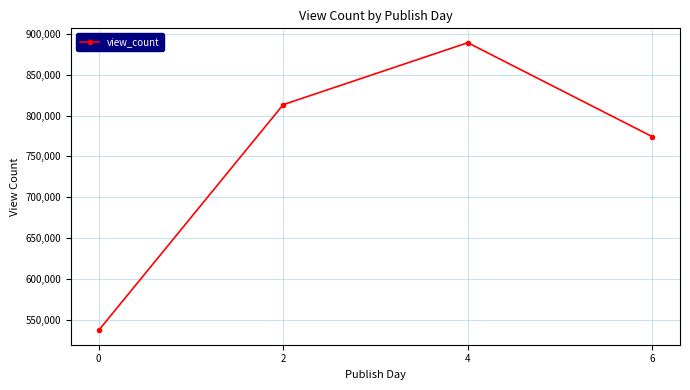

Reading left to right, list all the values displayed in this chart.

0=537443.0	2=813270.0	4=888963.0	6=774153.5